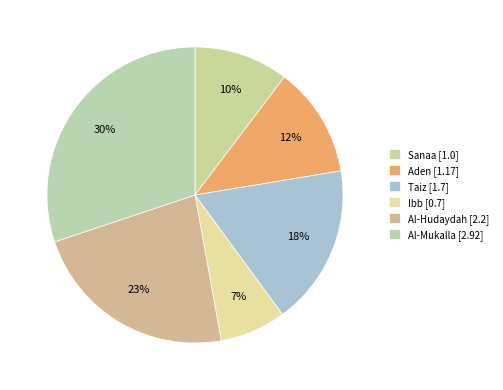

Does any single category account for the majority?

No